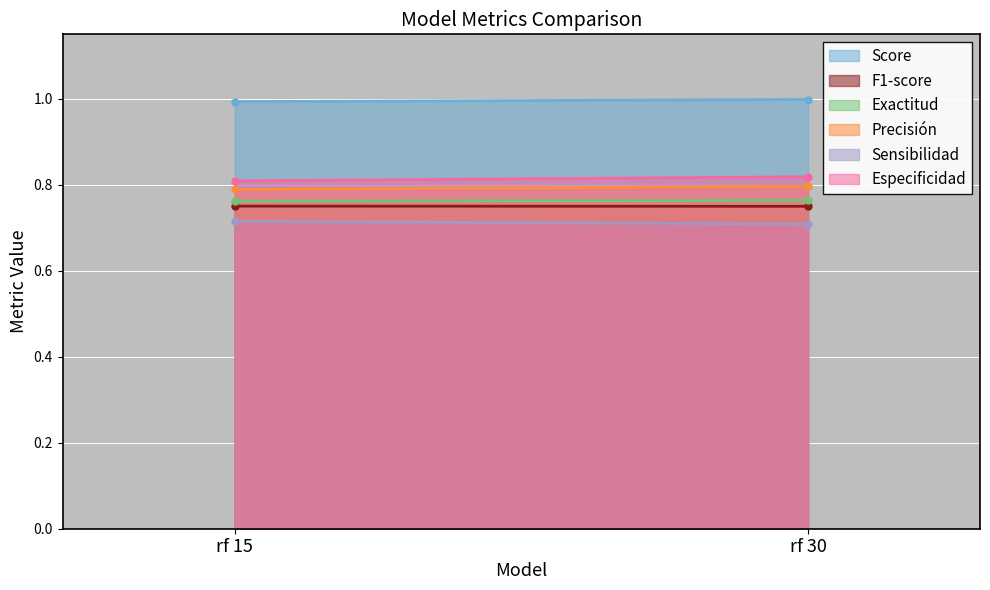

Which label corresponds to the smallest value in the chart?

rf 30